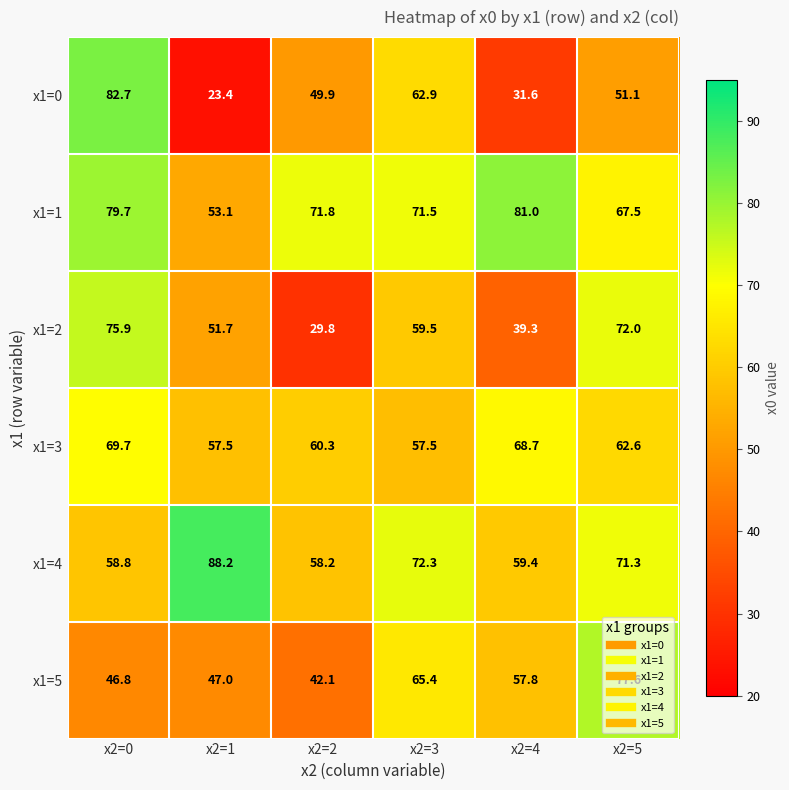

The x1=4 series shows 58.2 at x2=2. True or false?

True